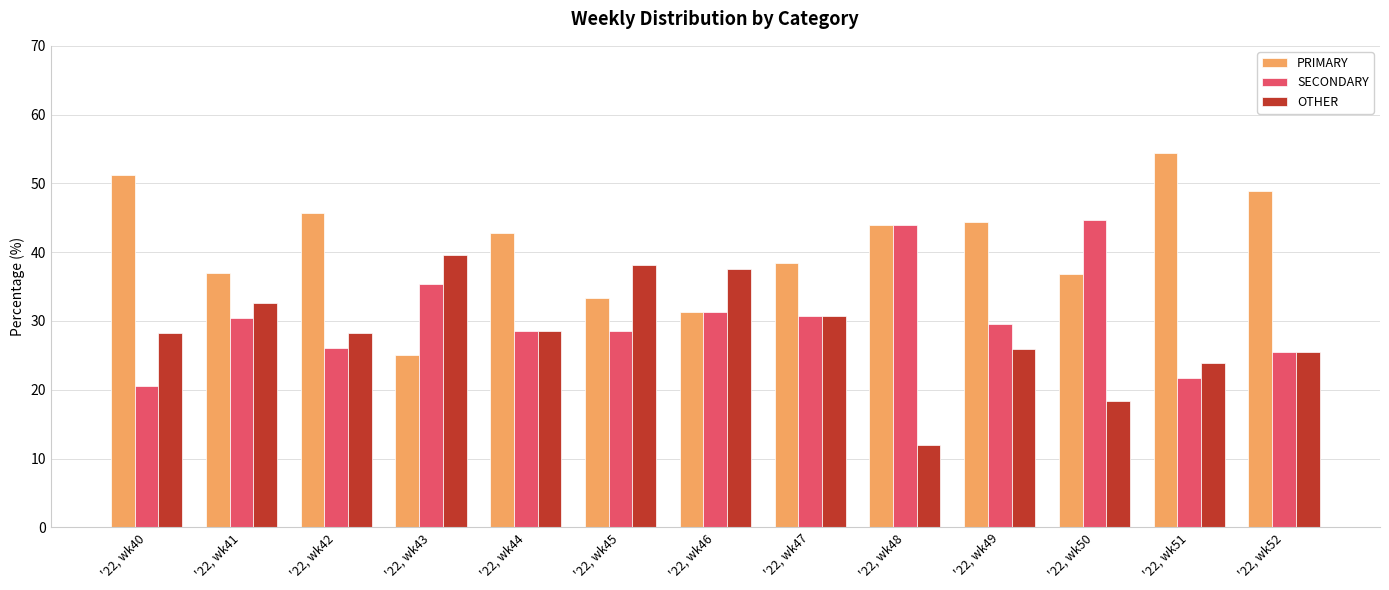

What value does the PRIMARY series have at '22, wk50?

36.8